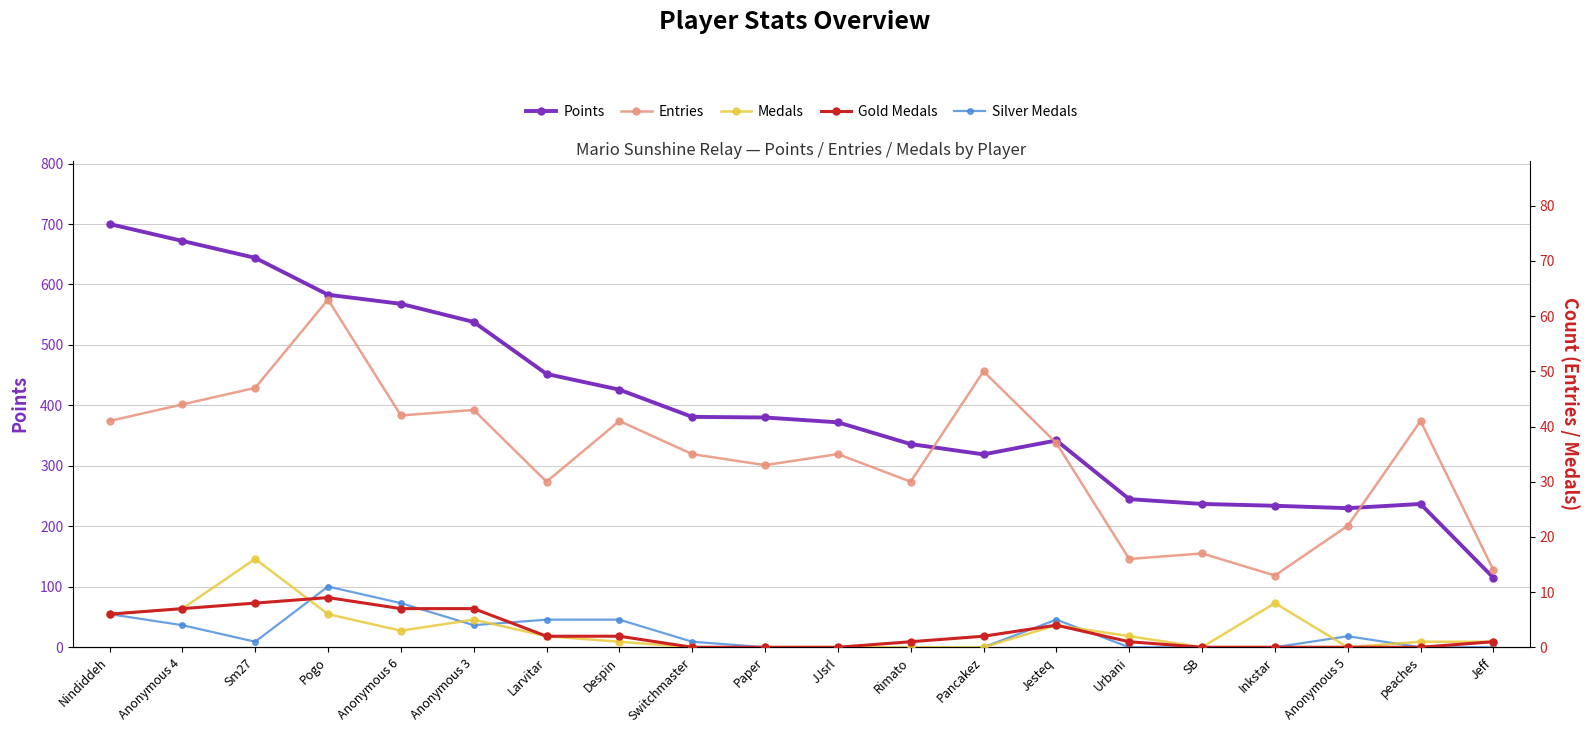

Is the value of Points at Nindiddeh greater than the value of Medals at SB?

Yes